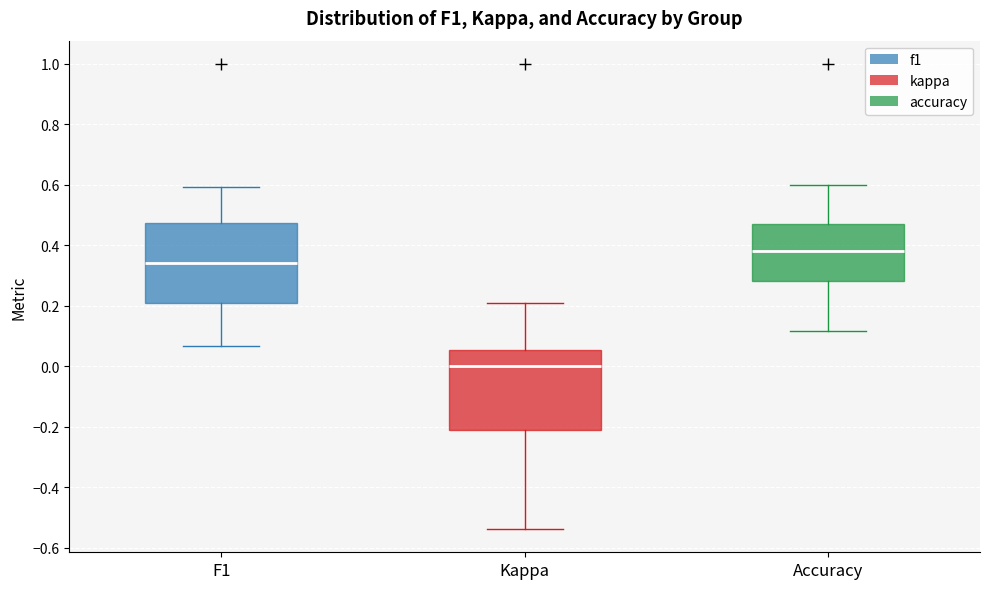

Where does the upper whisker of the box for Accuracy end on the y-axis? The values are not printed on the chart, so give them approximately, as read against the axis.

0.60